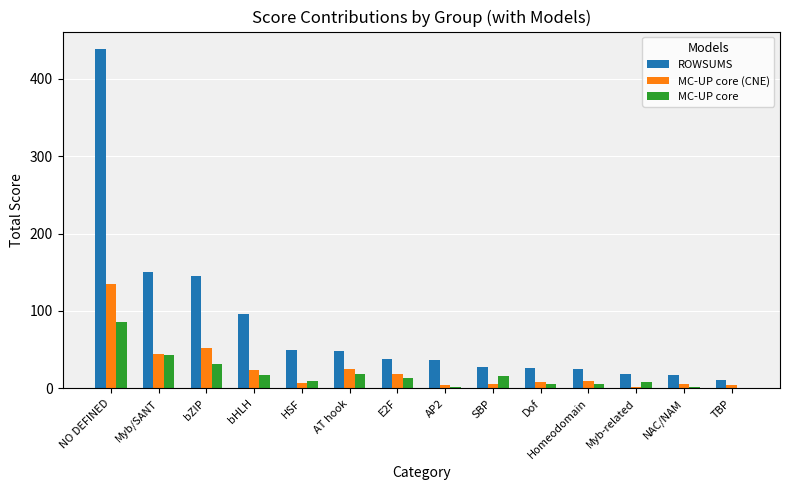

Which series changed the most between bHLH and Homeodomain?

ROWSUMS